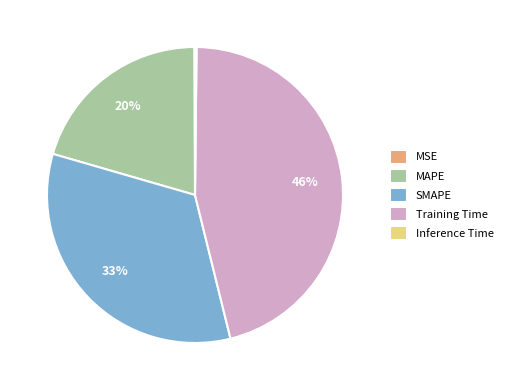

The SMAPE slice represents 33% of the pie. True or false?

True